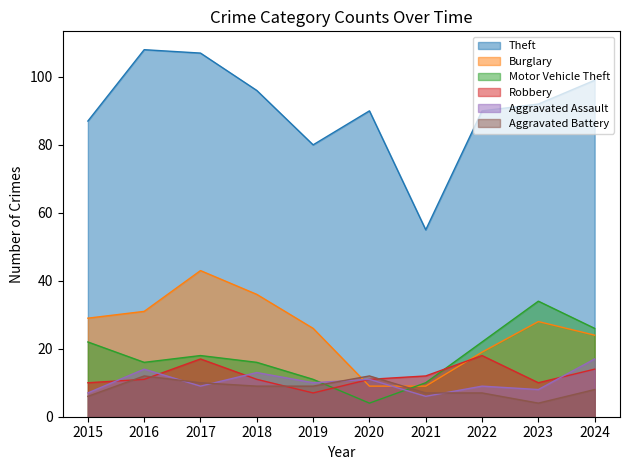

Rank the series by their maximum value, from lowest to highest.

Aggravated Battery, Aggravated Assault, Robbery, Motor Vehicle Theft, Burglary, Theft